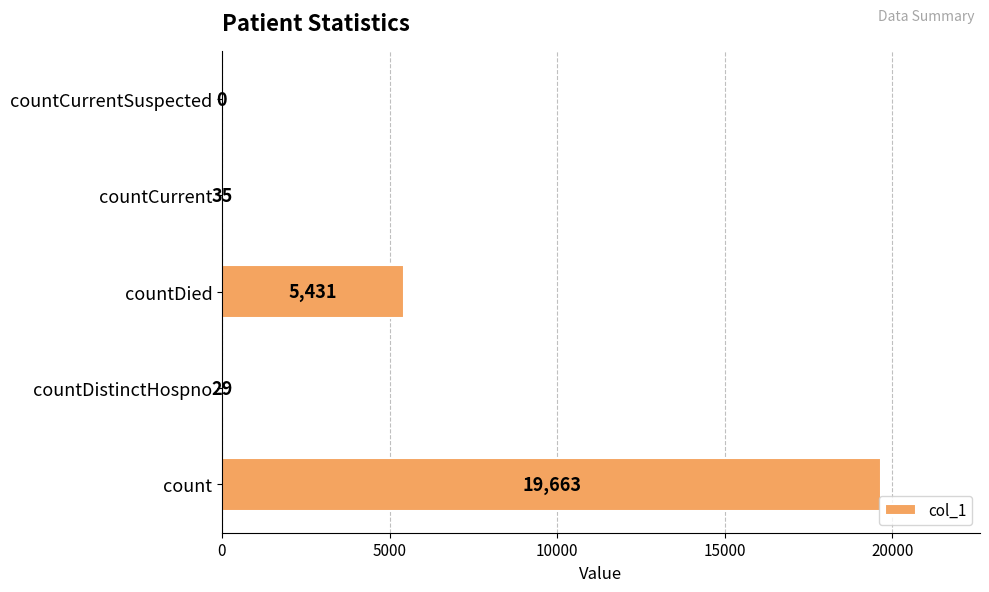

What is the sum of all values?

25158